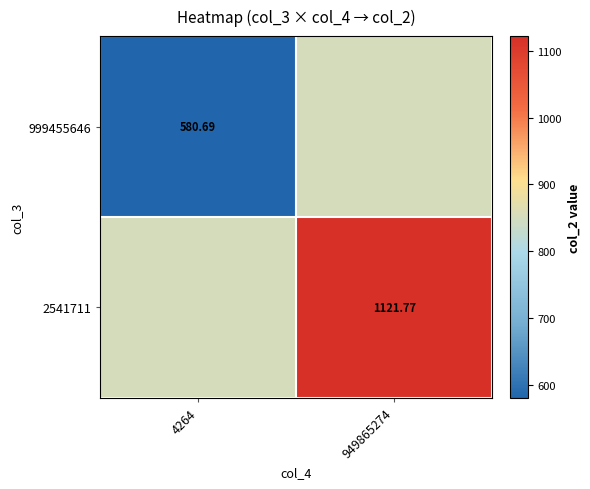

Which series changed the most between 4264 and 949865274?

999455646